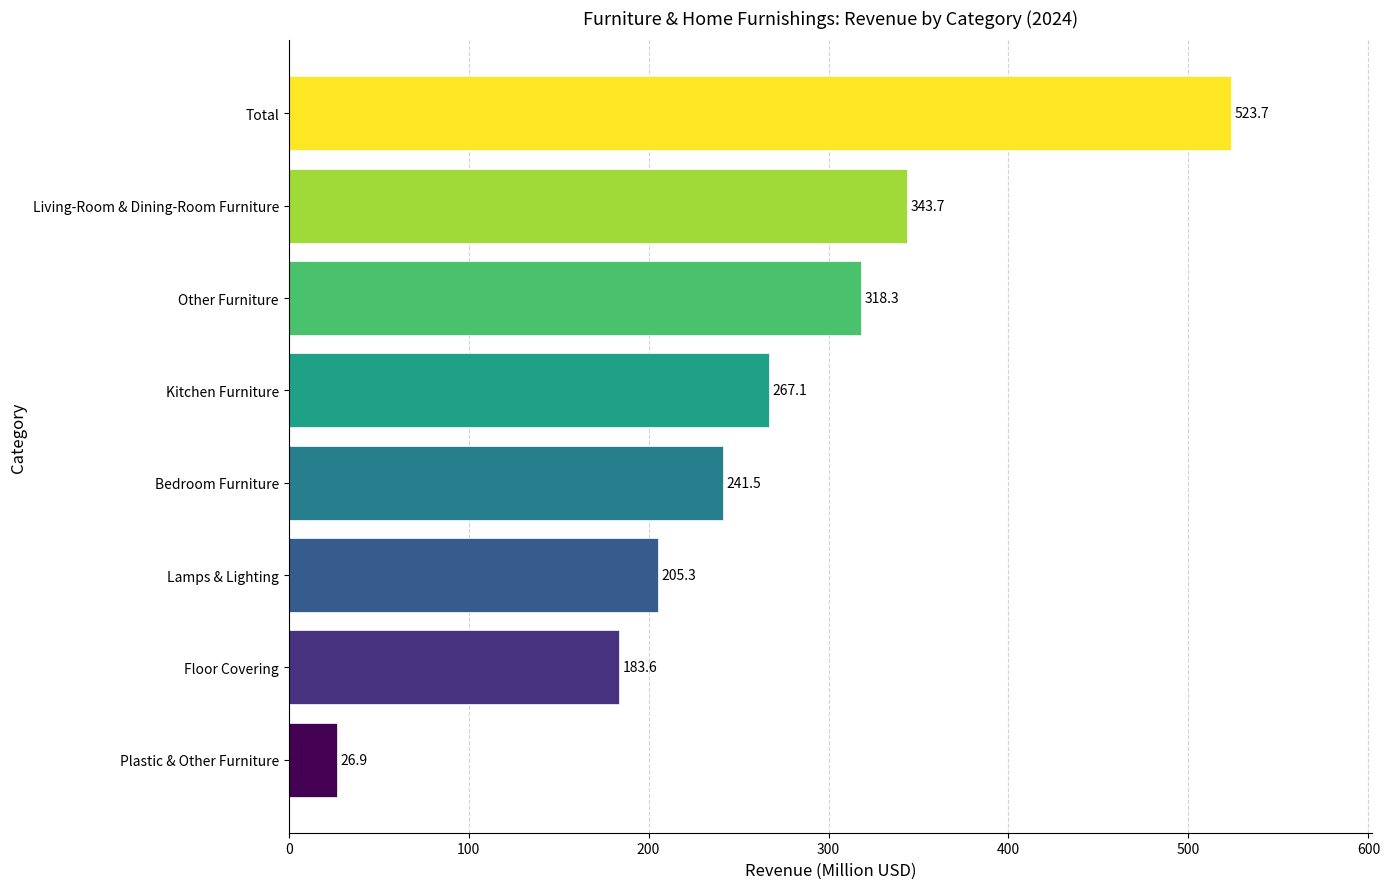

Reading bottom to top, transcribe all the data shown in this chart.

Plastic & Other Furniture=26.9	Floor Covering=183.6	Lamps & Lighting=205.3	Bedroom Furniture=241.5	Kitchen Furniture=267.1	Other Furniture=318.3	Living-Room & Dining-Room Furniture=343.7	Total=523.7